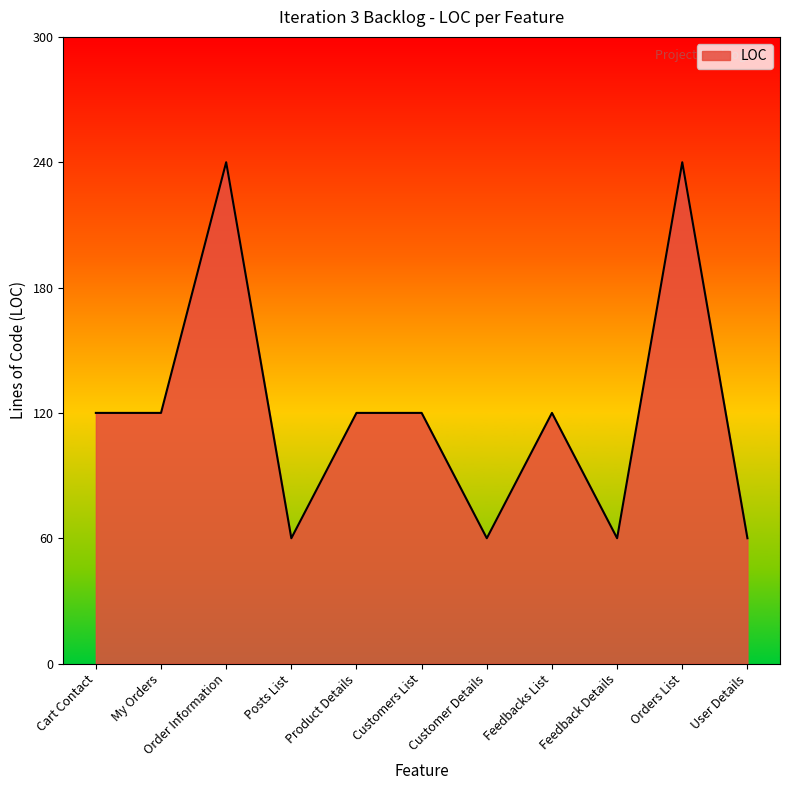

Which has a higher value, Feedback Details or Customers List?

Customers List